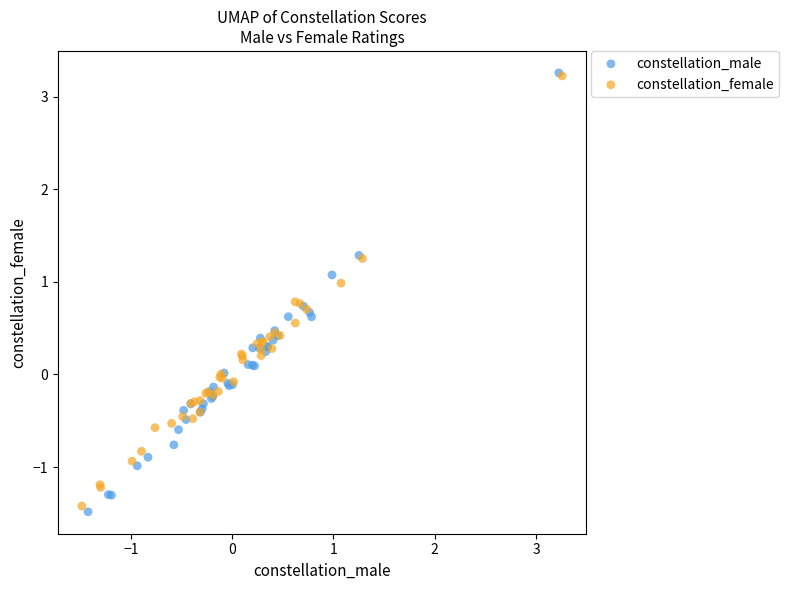

Which series has the widest spread of Y values?

constellation_male